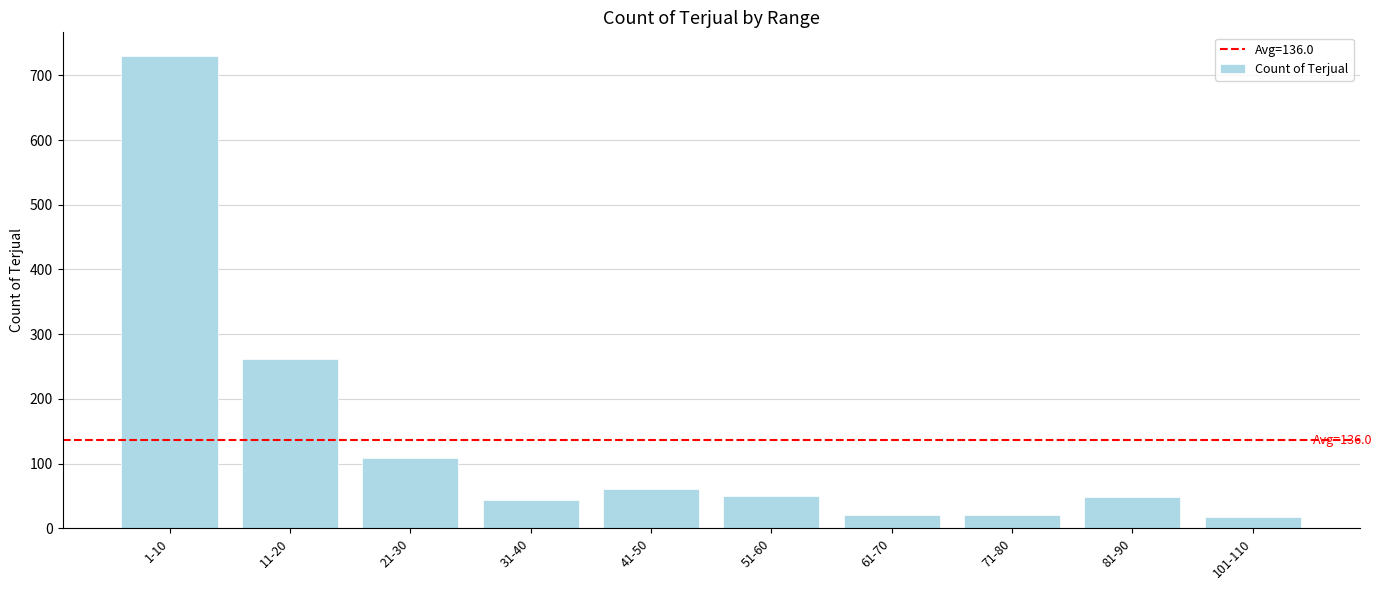

Which label corresponds to the largest value in the chart?

1-10